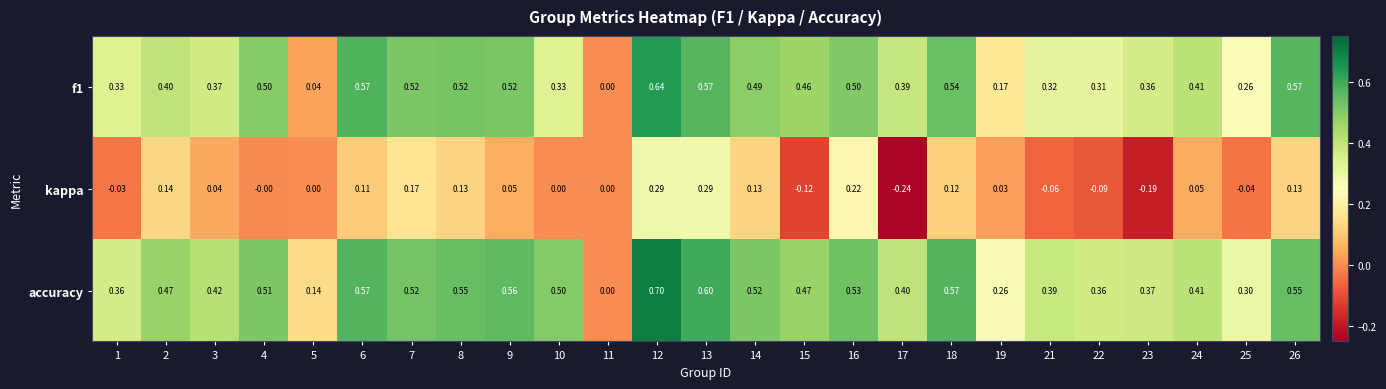

Which series has the widest spread of values?

accuracy